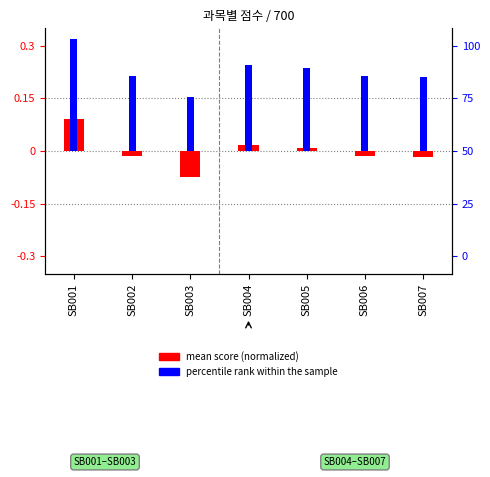

Rank the categories by percentile rank within the sample value from lowest to highest.

SB003, SB007, SB002, SB006, SB005, SB004, SB001